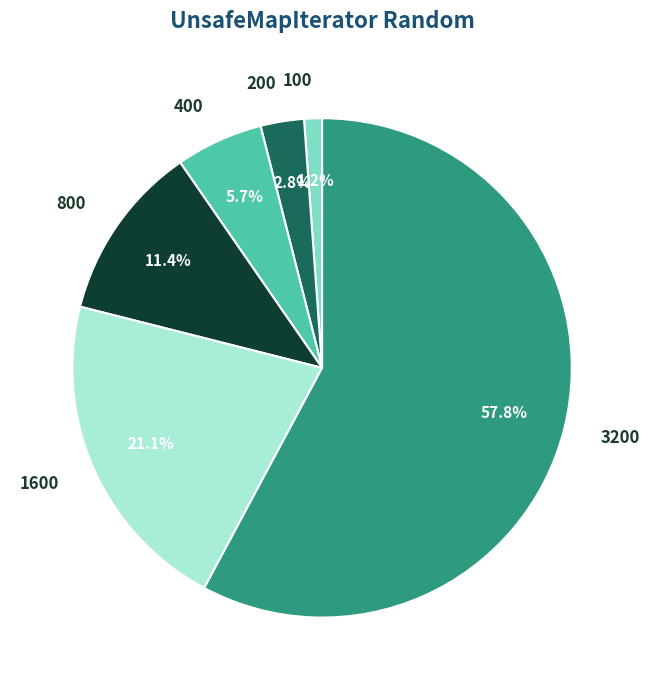

Is the sum of 400 and 1600 greater than half?

No